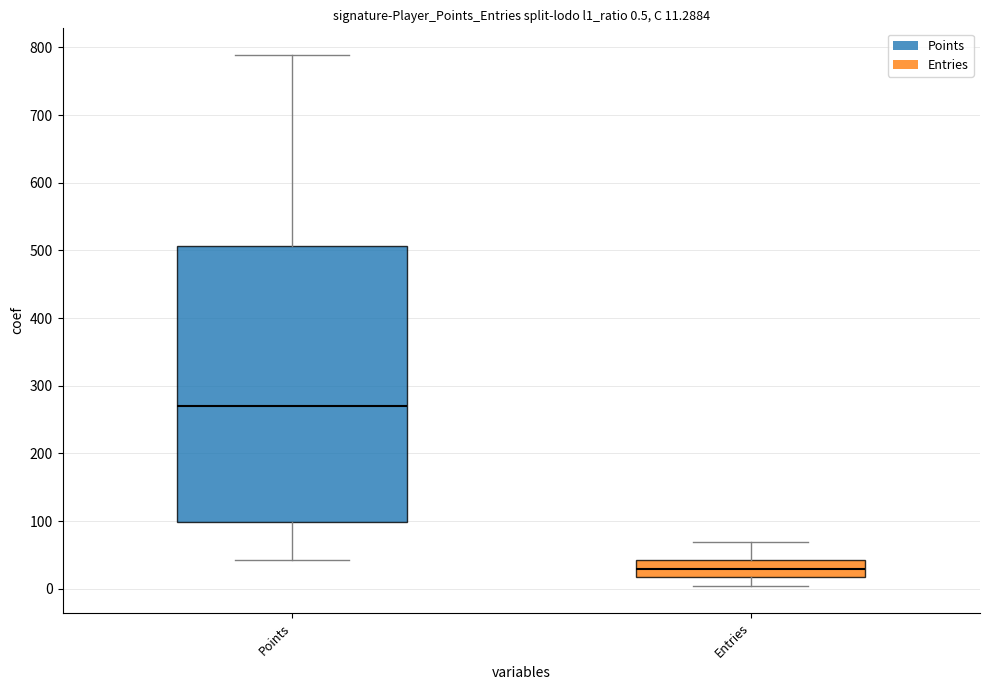

Which box's median line is the lowest?

Entries